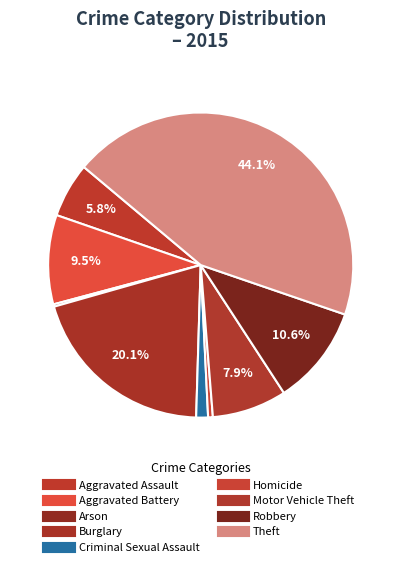

Which slice is the largest?

Theft